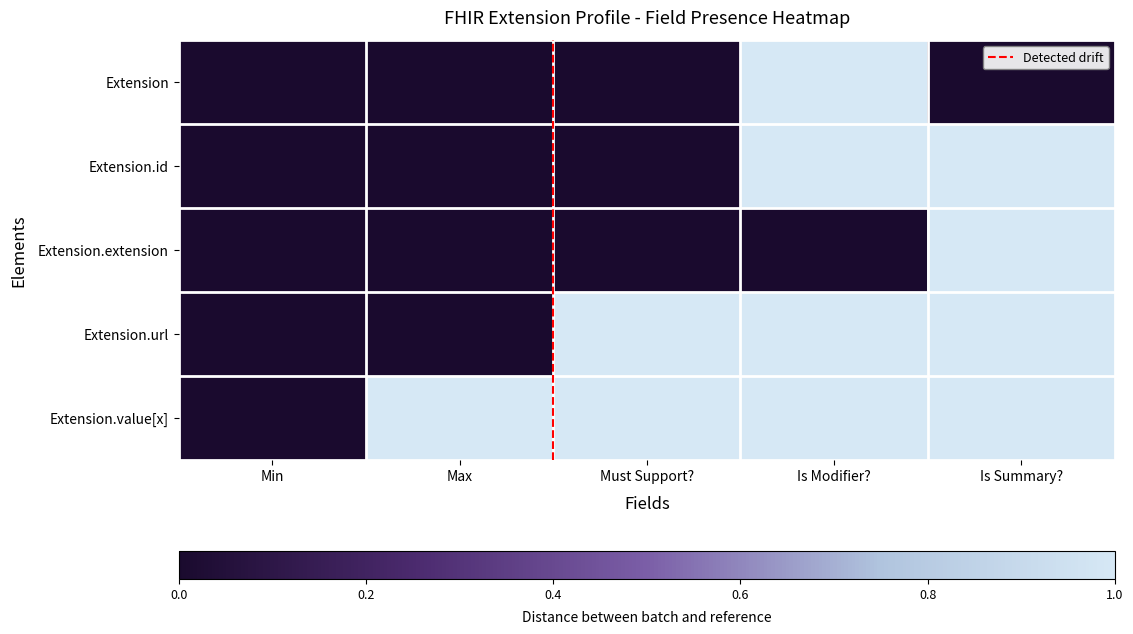

Rank the series by their maximum value, from lowest to highest.

Extension, Extension.id, Extension.extension, Extension.url, Extension.value[x]